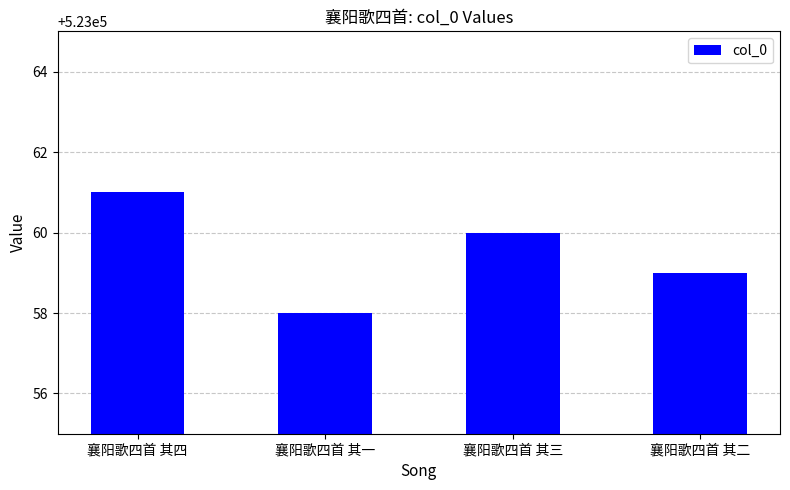

Reading left to right, transcribe all the data shown in this chart.

襄阳歌四首 其四=523061	襄阳歌四首 其一=523058	襄阳歌四首 其三=523060	襄阳歌四首 其二=523059